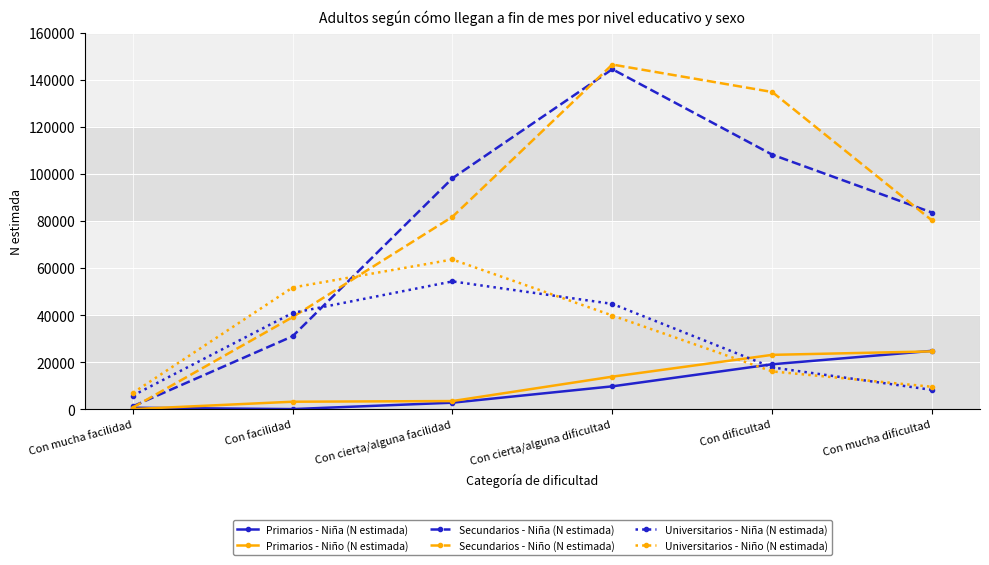

What is the approximate value of Primarios - Niña (N estimada) at Con dificultad?

19065